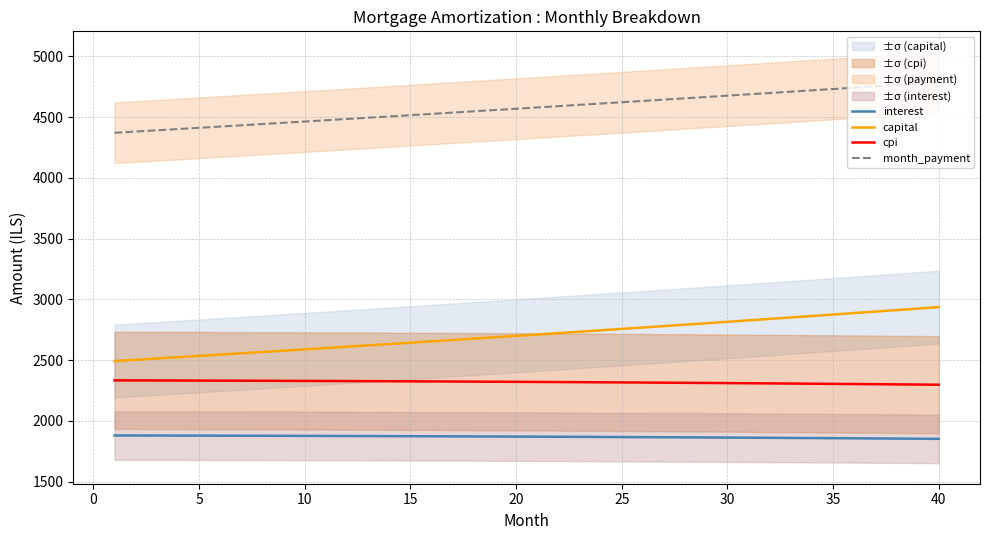

What is the difference between the second highest and minimum values in the capital series?

431.7